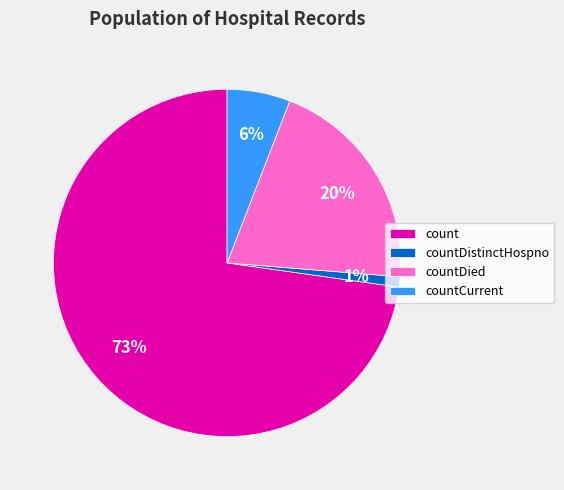

Is the sum of count and countDistinctHospno greater than half?

Yes